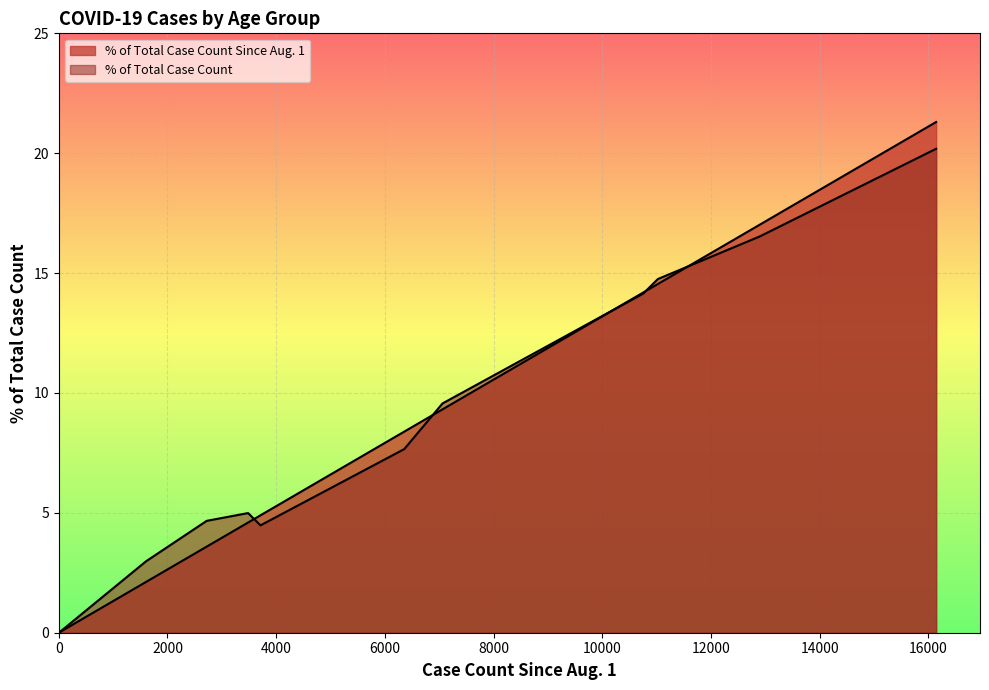

Does the chart display data point markers on the line(s)?

No